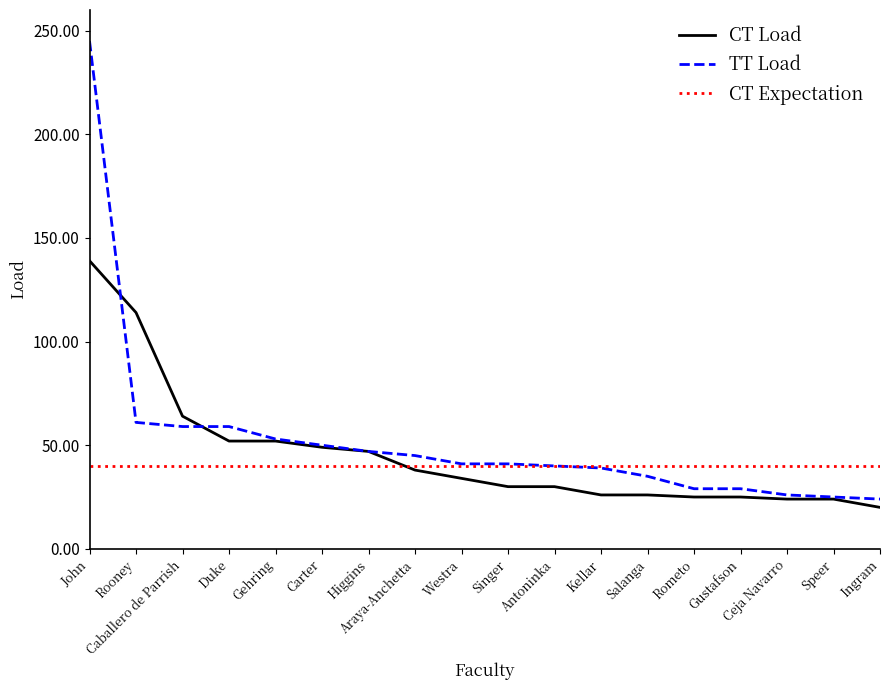

Which series has the widest spread of values?

TT Load